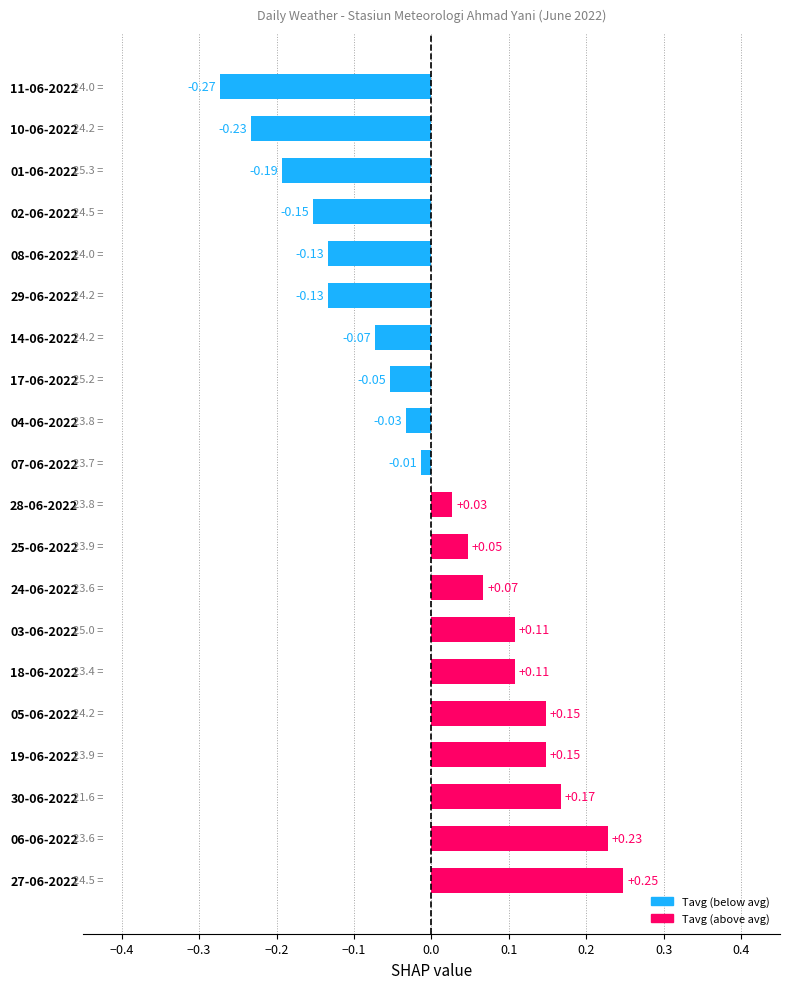

How many values are below zero?

10